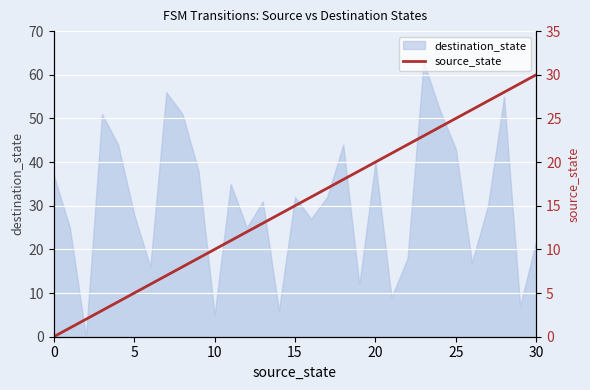

Is it true that destination_state equals 30 at 30?

False